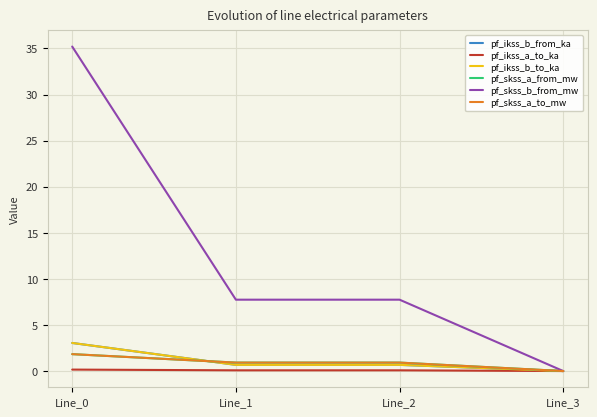

Does the chart have visible grid lines?

Yes